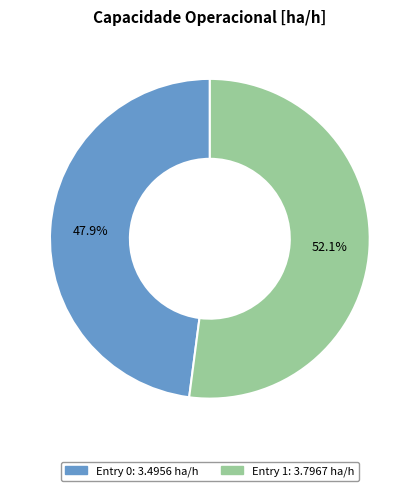

How many slices are in this pie chart?

2